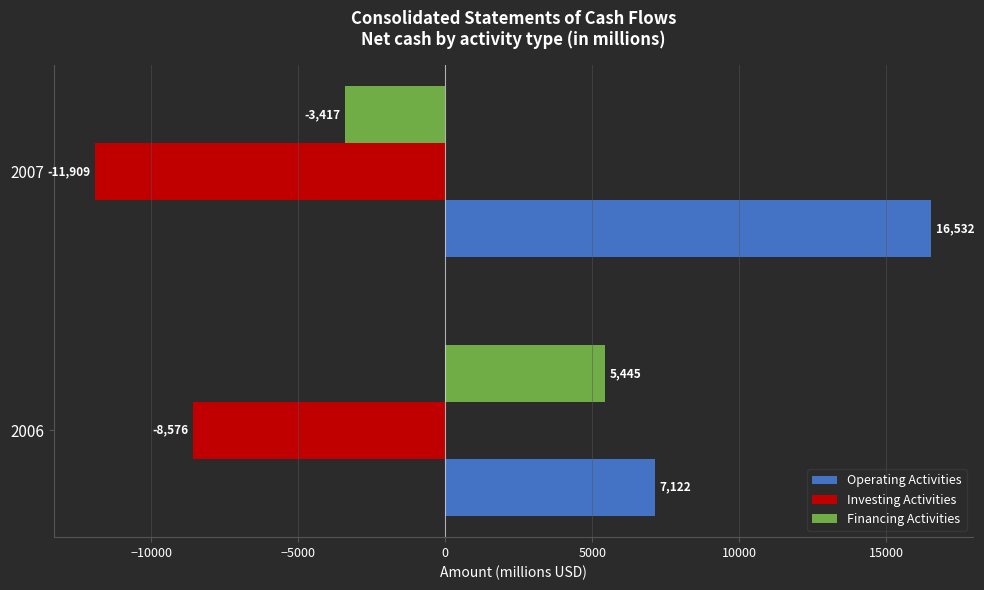

List the series in order of their peak value, lowest first.

Investing Activities, Financing Activities, Operating Activities